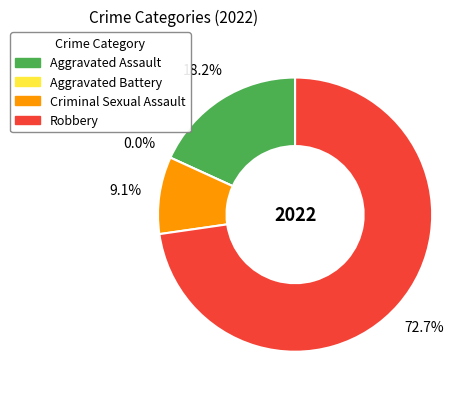

Which slice is the largest?

Robbery